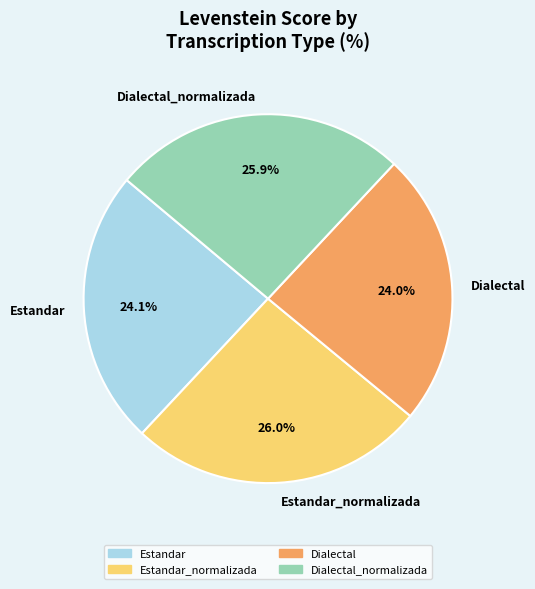

What percentage is the Estandar_normalizada slice, to the nearest percent?

26%